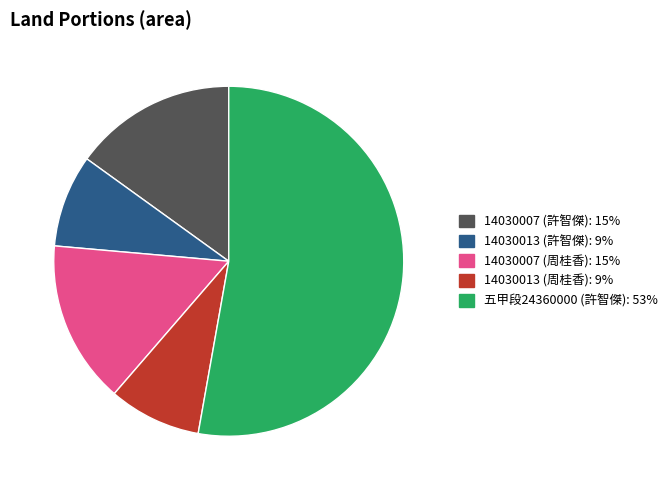

Does any single category account for the majority?

Yes